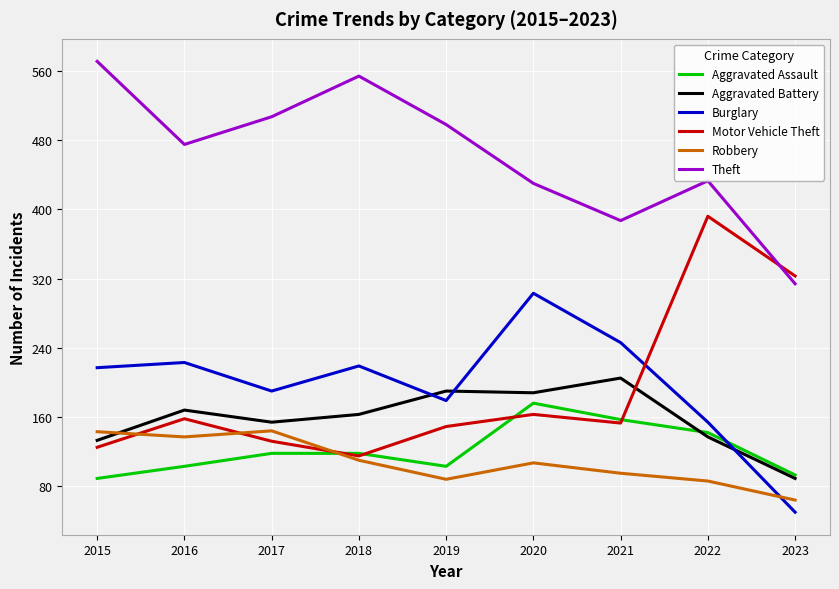

Between 2016 and 2022, which series saw the biggest shift?

Motor Vehicle Theft